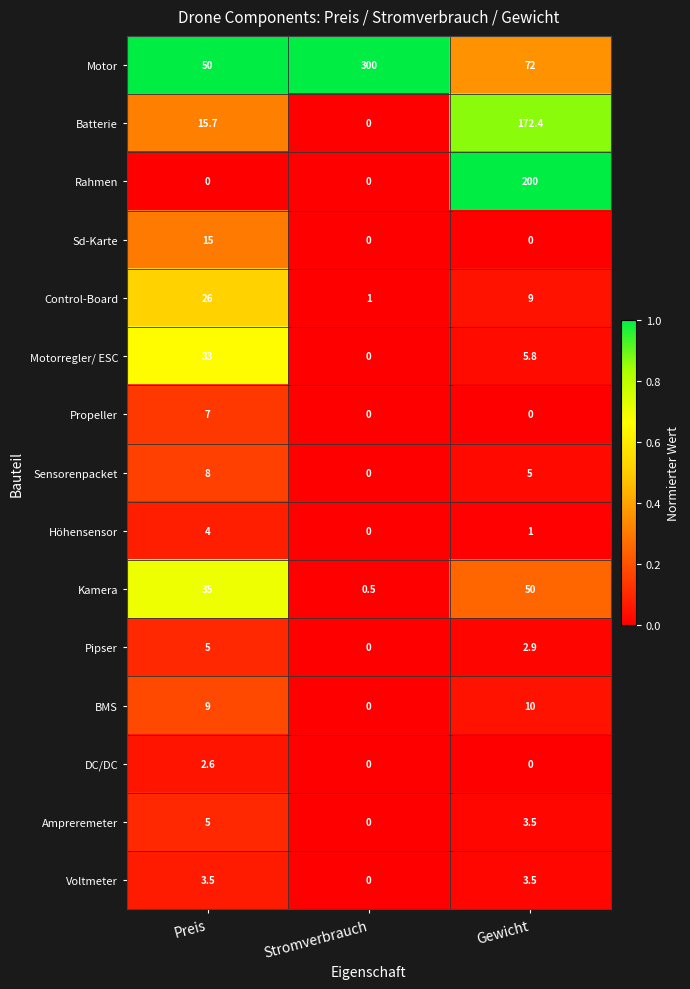

Rank the categories by Höhensensor value from highest to lowest.

Preis, Gewicht, Stromverbrauch